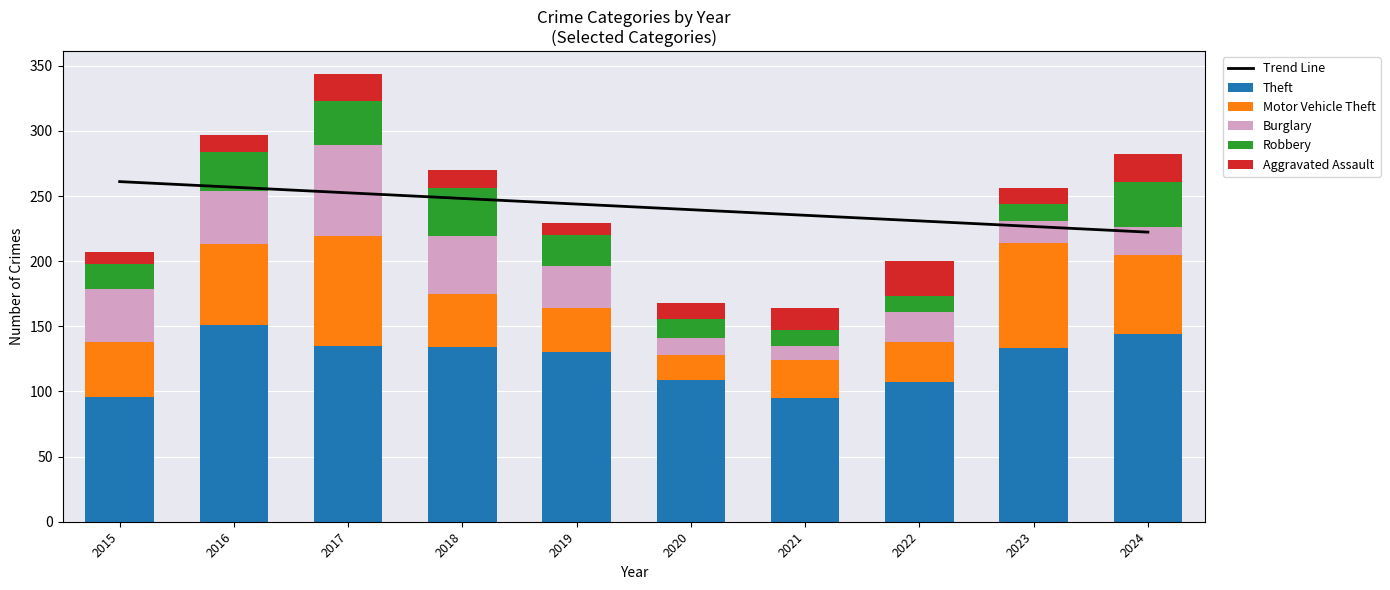

What is the spread (max minus min) of values at 2018?

234.2